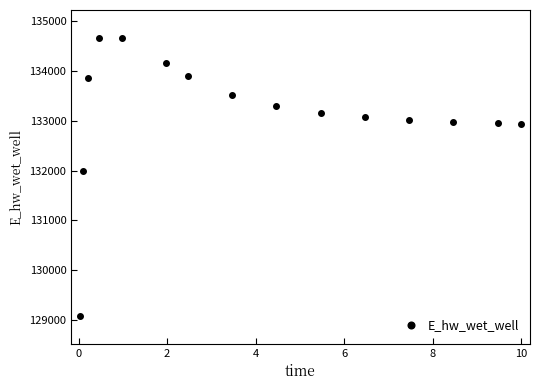

True or false: the data has more than 0 interior local peaks.

True